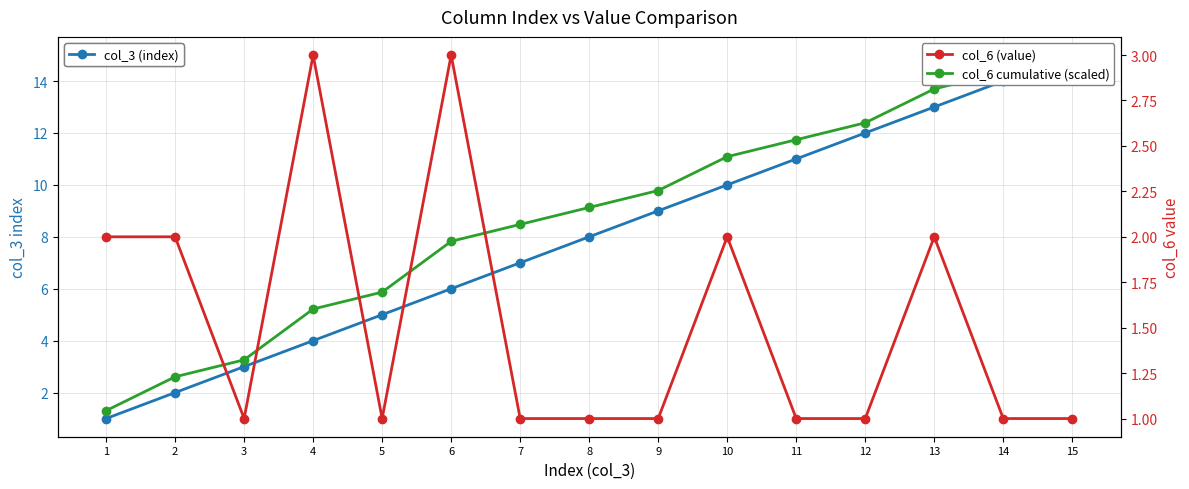

What is the value of the col_6 (value) point at the 6th from the left?

3.0